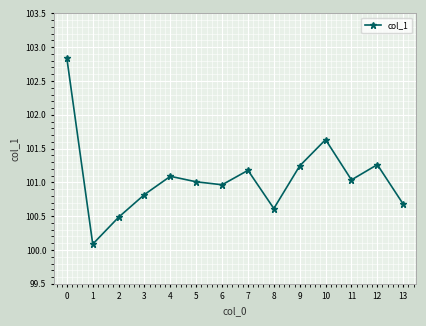

How many distinct data groups are displayed?

1